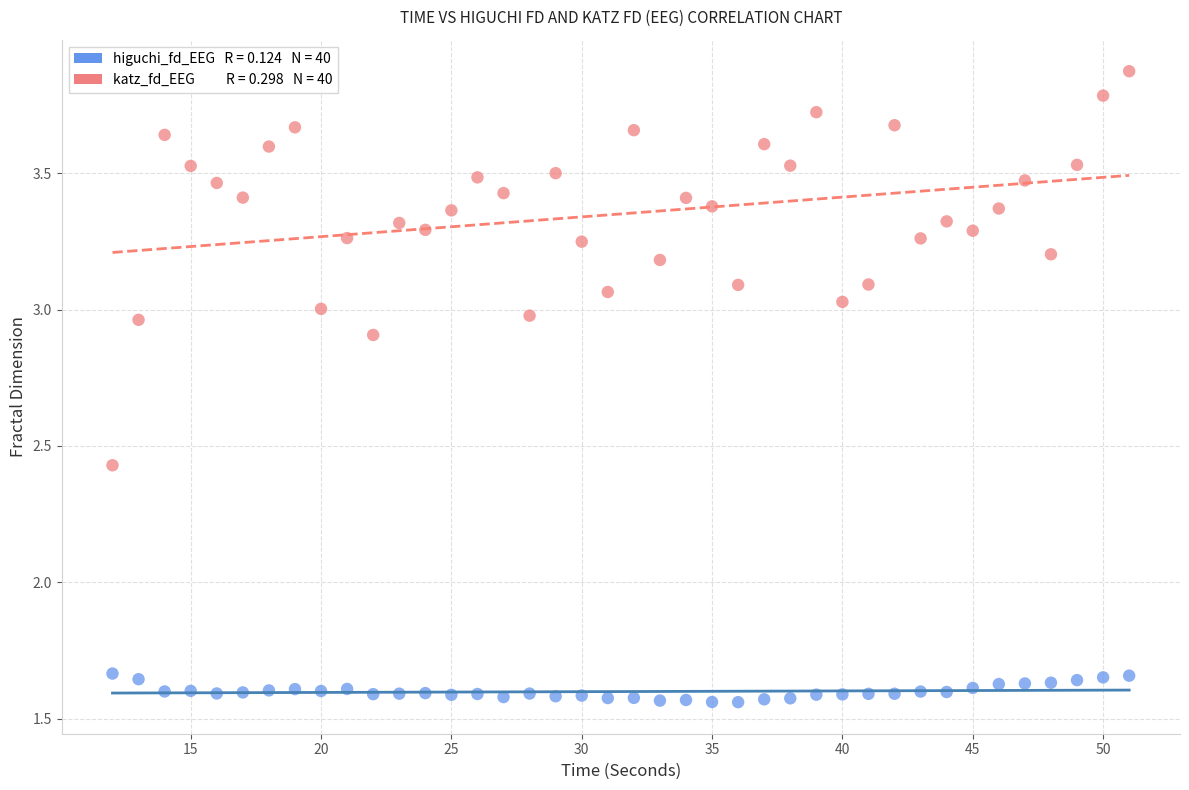

Across all data points, what is the range of X values (max minus min)?

39.0